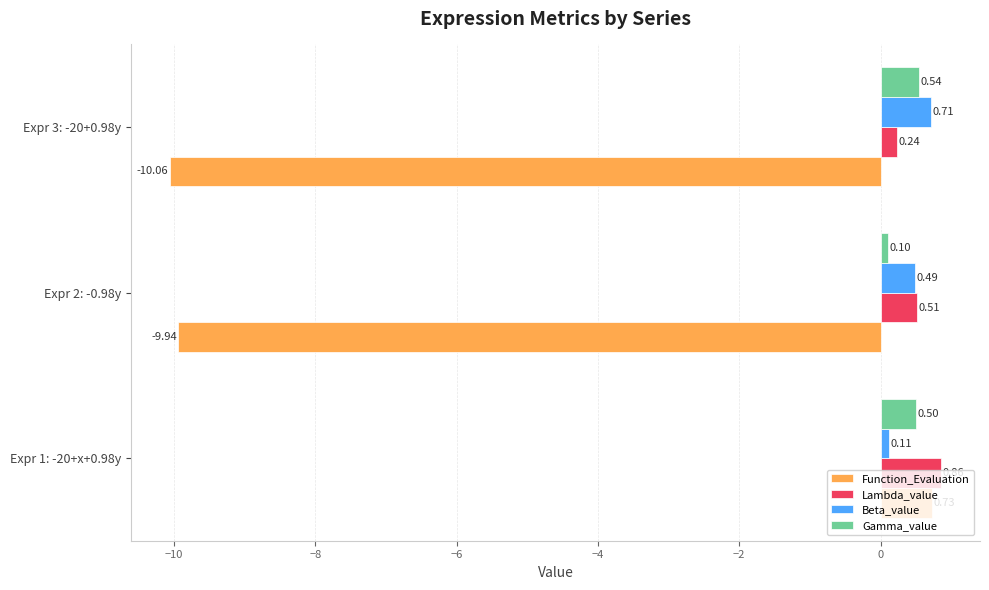

Which category has the highest value in the Lambda_value series?

Expr 1: -20+x+0.98y